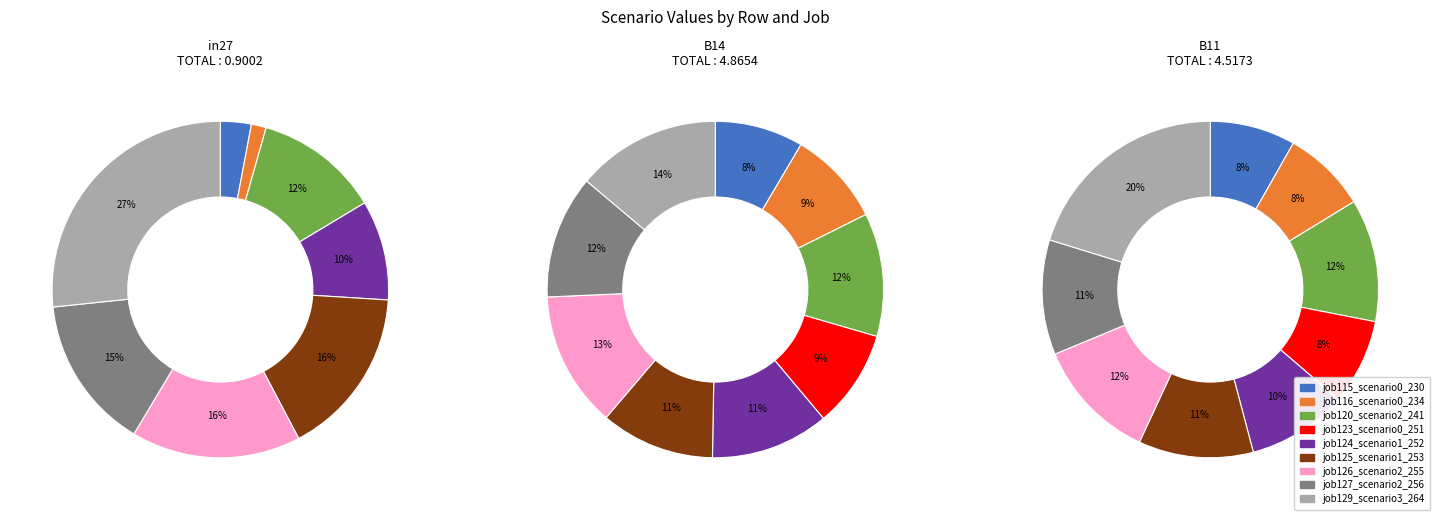

Which category has the biggest portion of the pie?

job129_scenario3_264